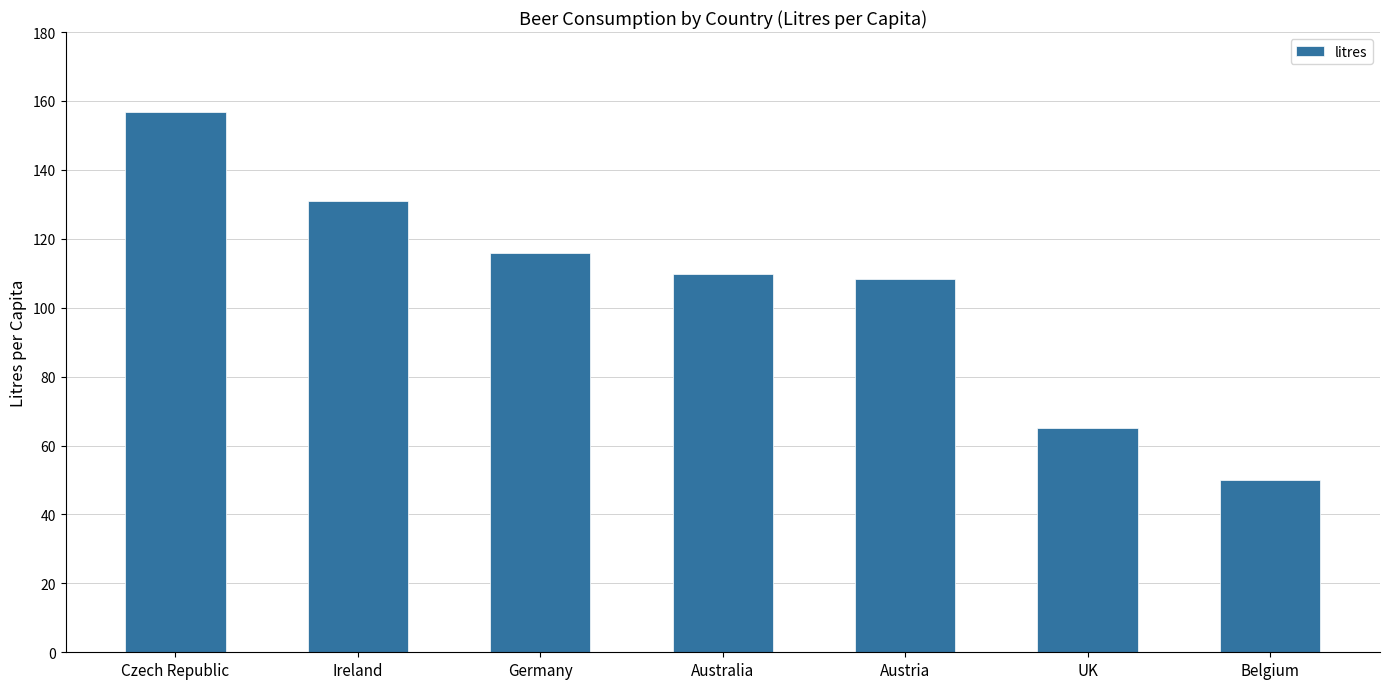

What is the sum of all values?

737.0